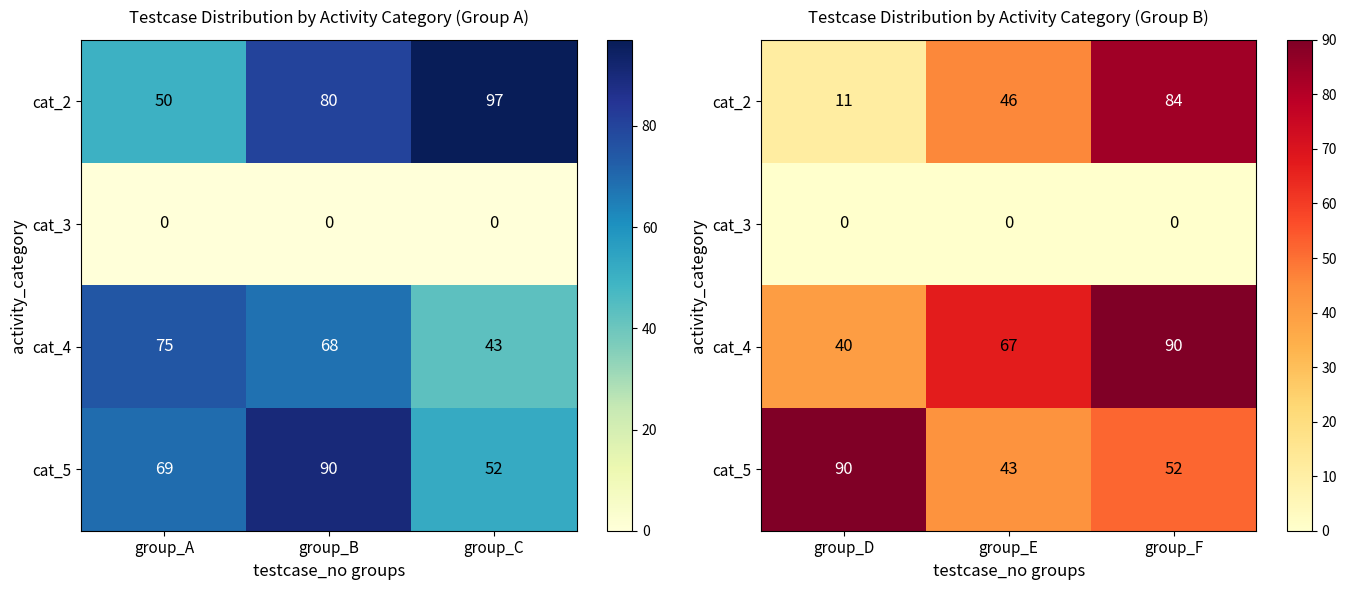

List the series in order of their peak value, lowest first.

cat_3, cat_2, cat_4, cat_5